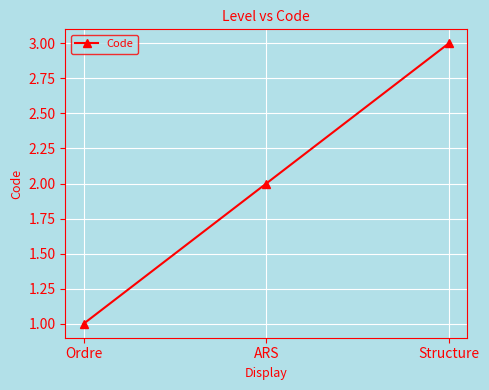

The value at Structure is 1. True or false?

False